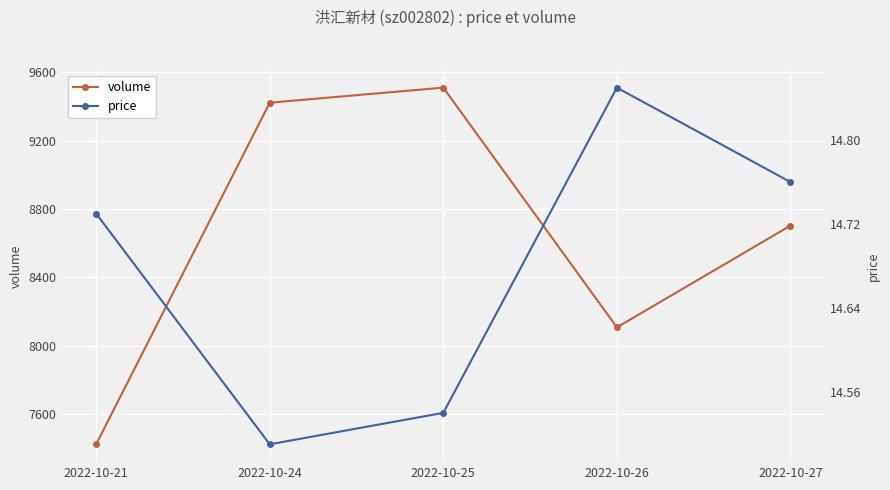

What is the value of the price point at the 2nd from the left?

14.5